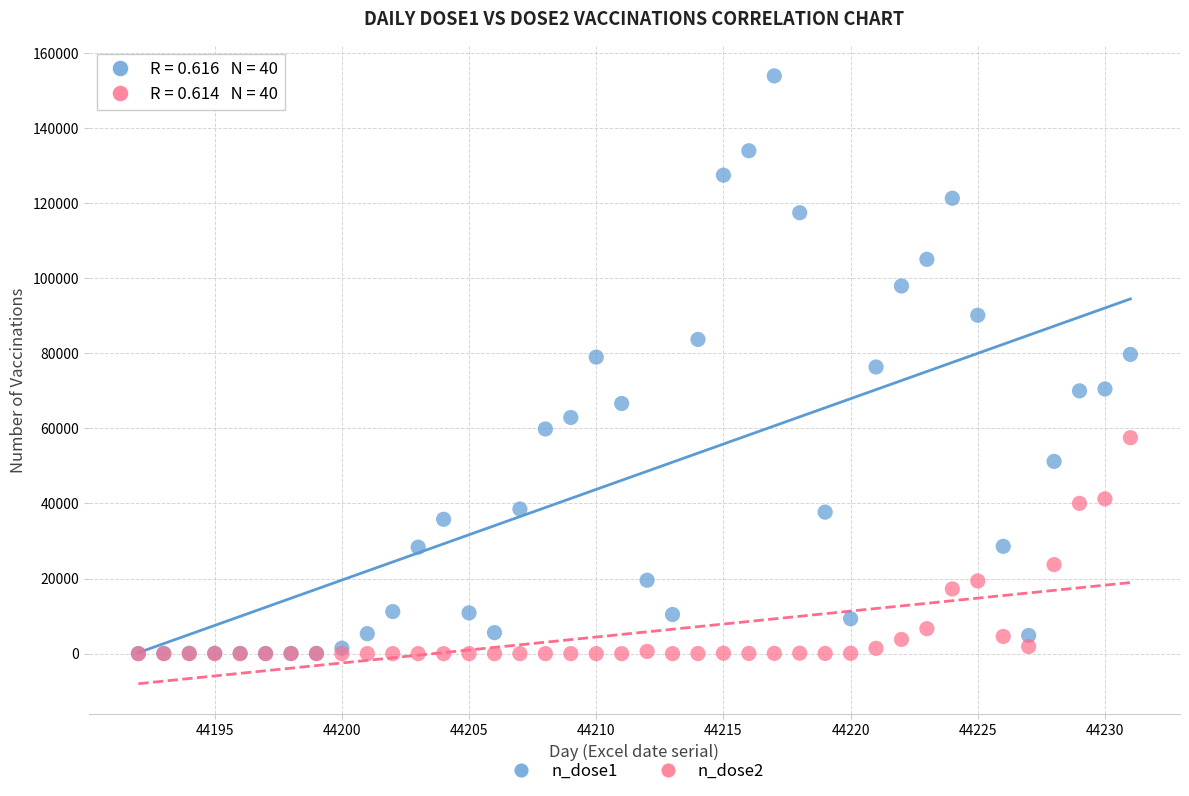

Which series has the largest Y range (max minus min)?

n_dose1